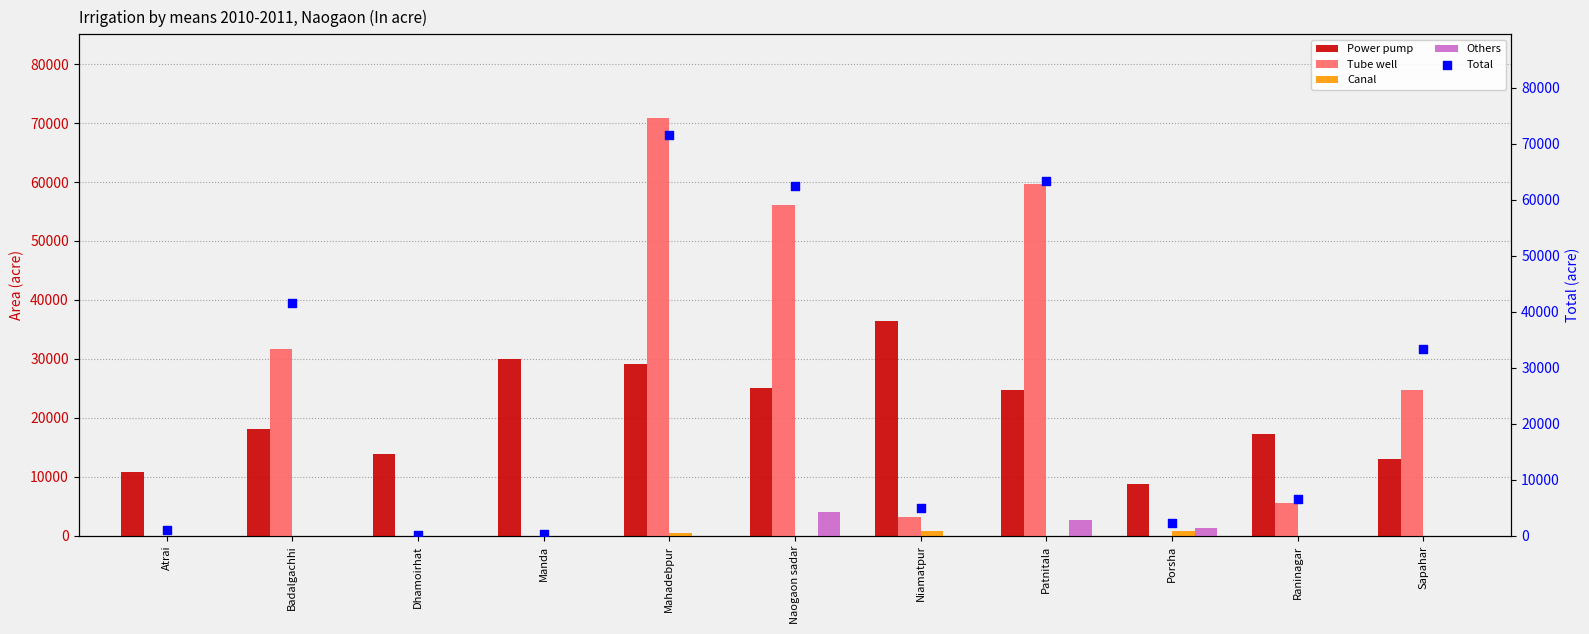

At which category is the sum across all series the highest?

Mahadebpur